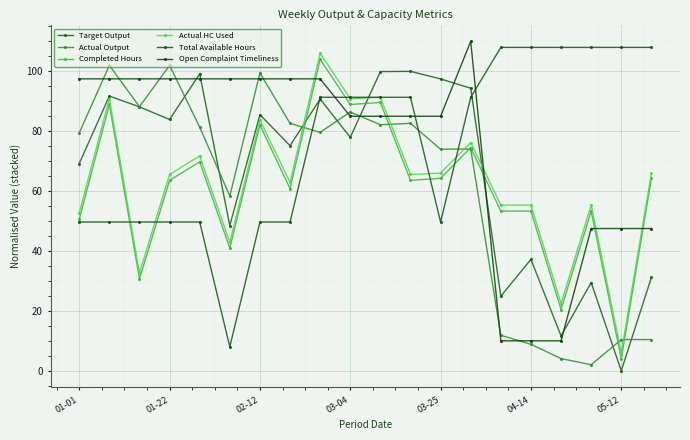

True or false: Completed Hours has more than 2 points higher than both neighbors.

True